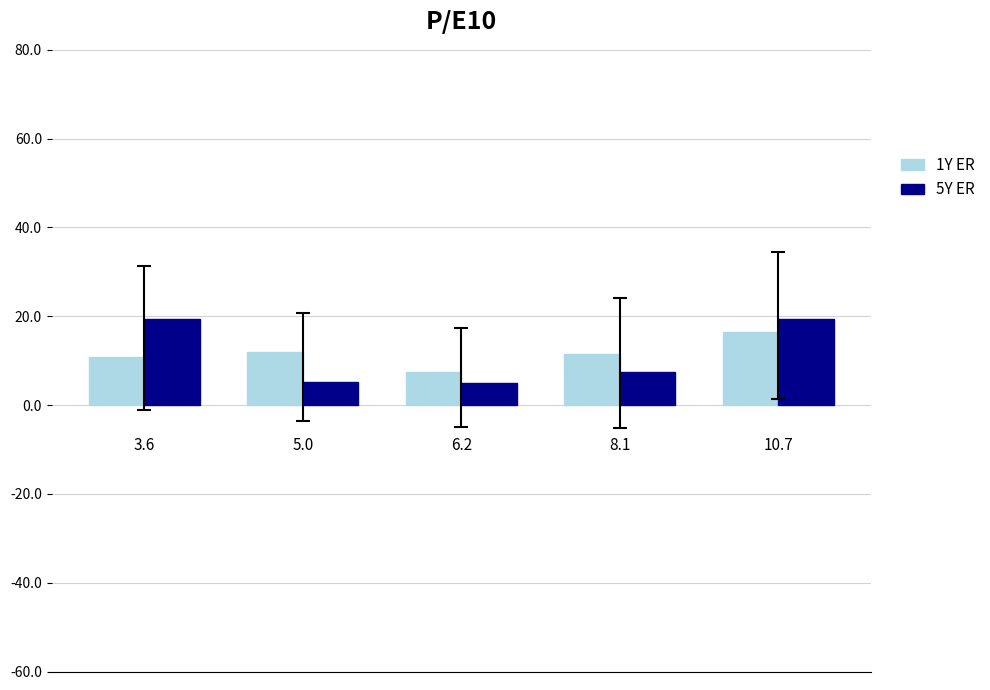

What is the difference between the maximum and minimum values in the 5Y ER series?

14.4